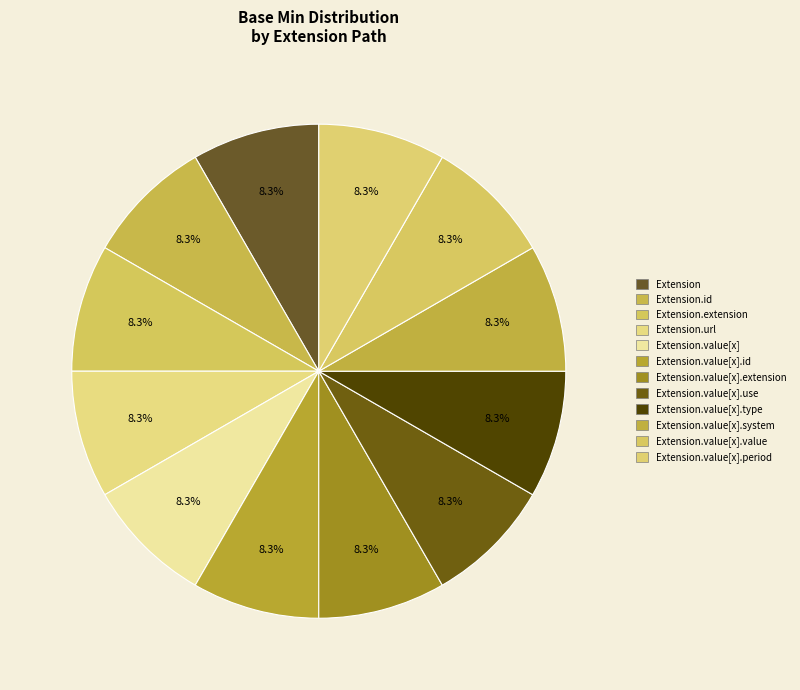

How many segments does this pie chart have?

12